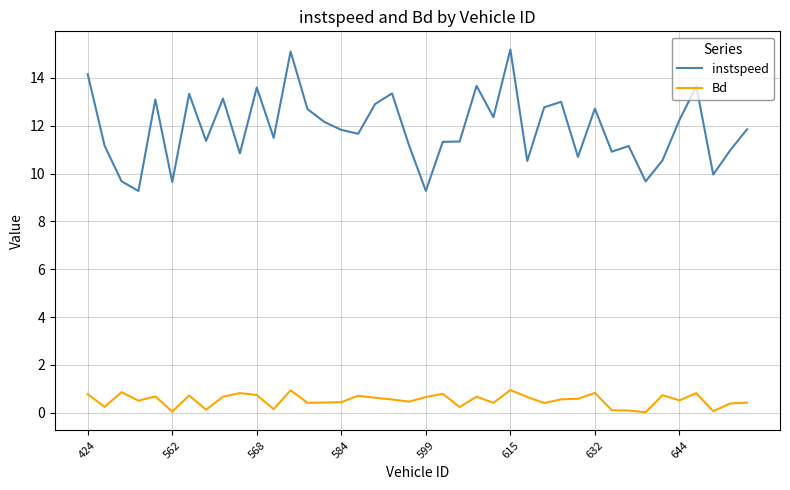

At how many categories does at least one series exceed 12?

18